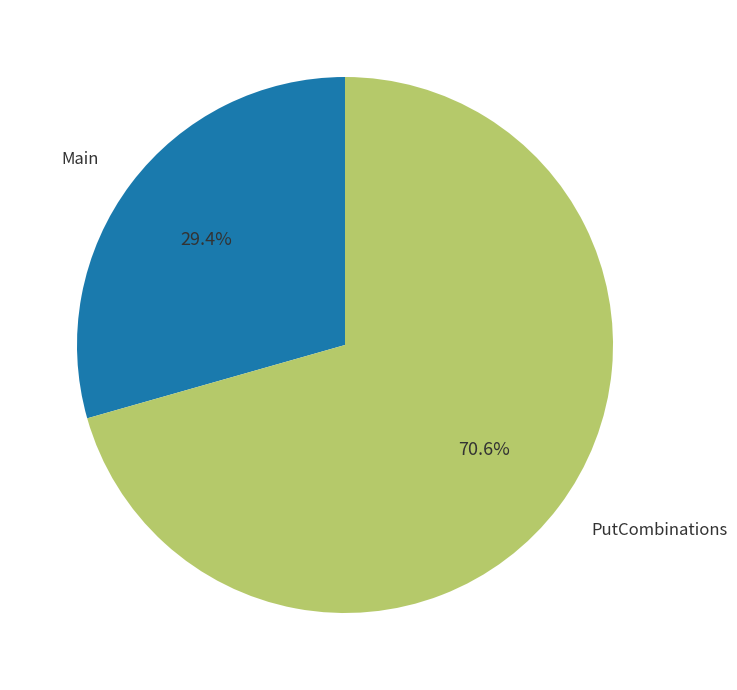

Is it true that Main is 41% of the pie?

False